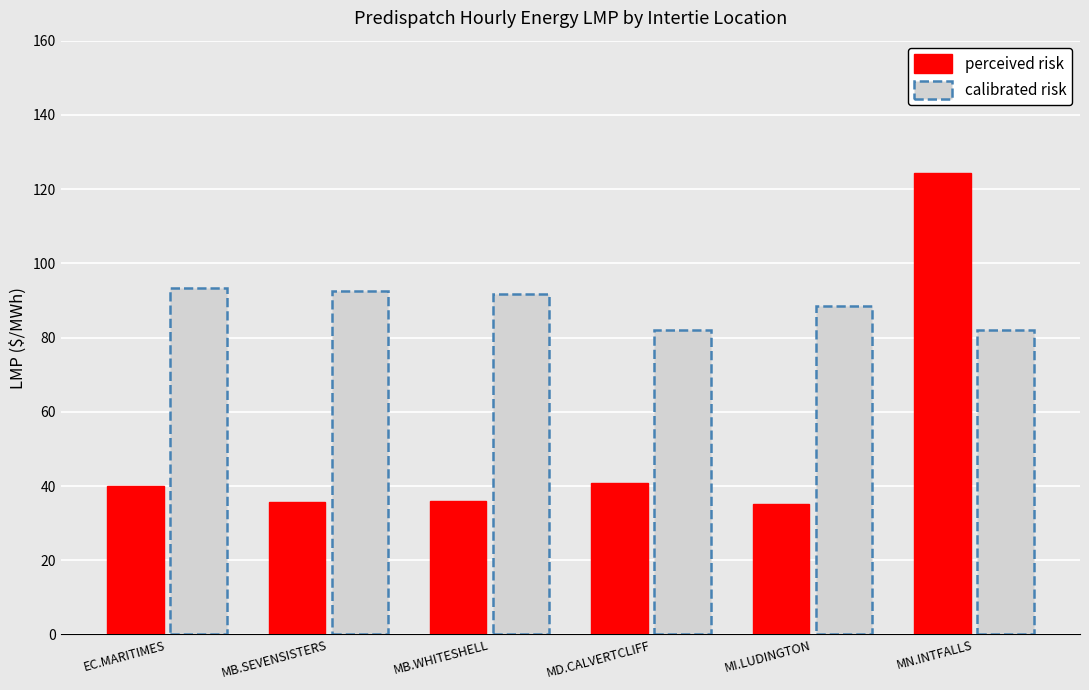

Which category has the highest value in the perceived risk series?

MN.INTFALLS